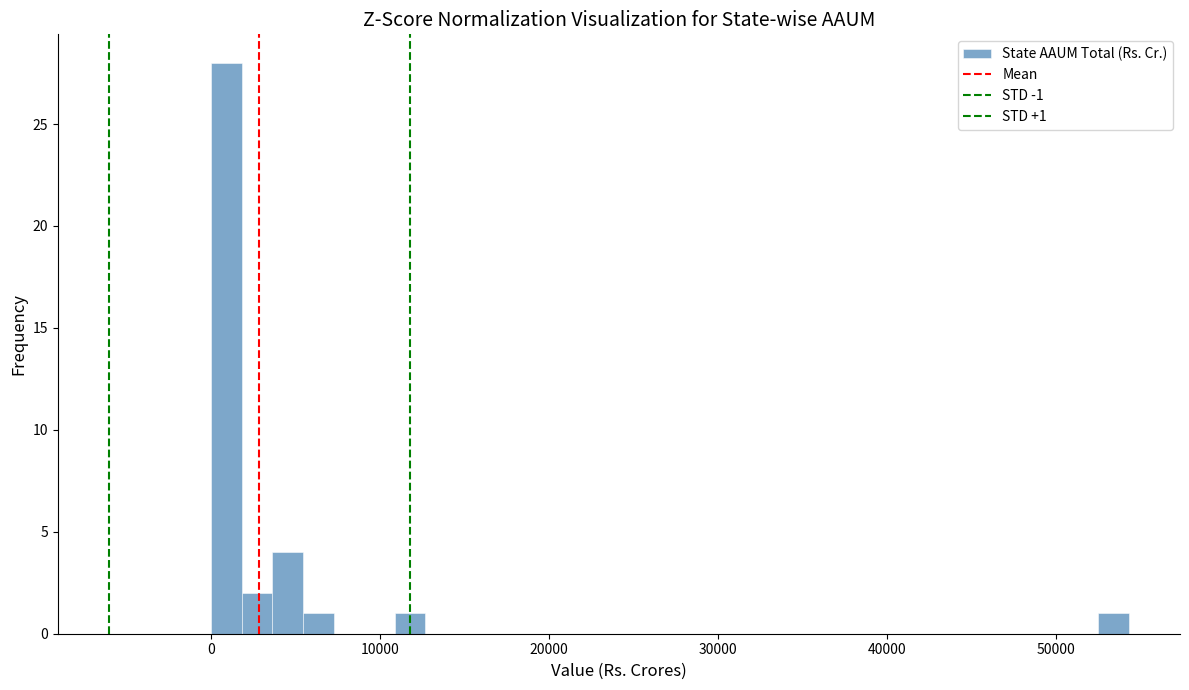

Around what value on the x-axis is the tallest bar? Give the approximate position of its centre, as read against the axis.

1000